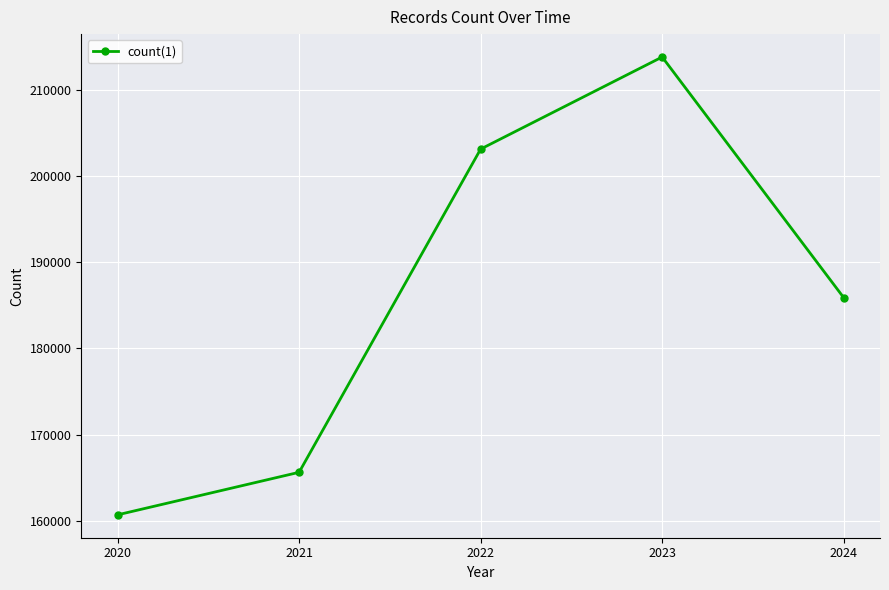

What is the value of the 5th point from the left?

185898